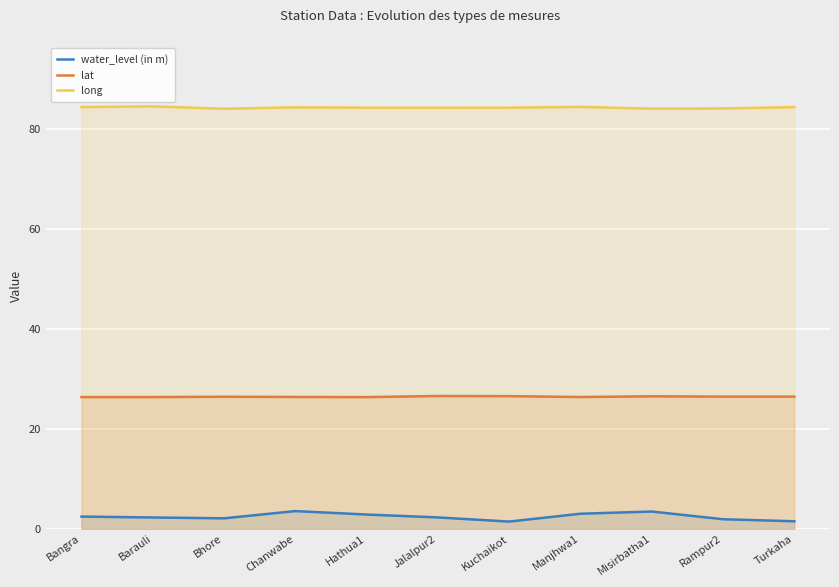

What is the label of the 4th point from the right?

Manjhwa1